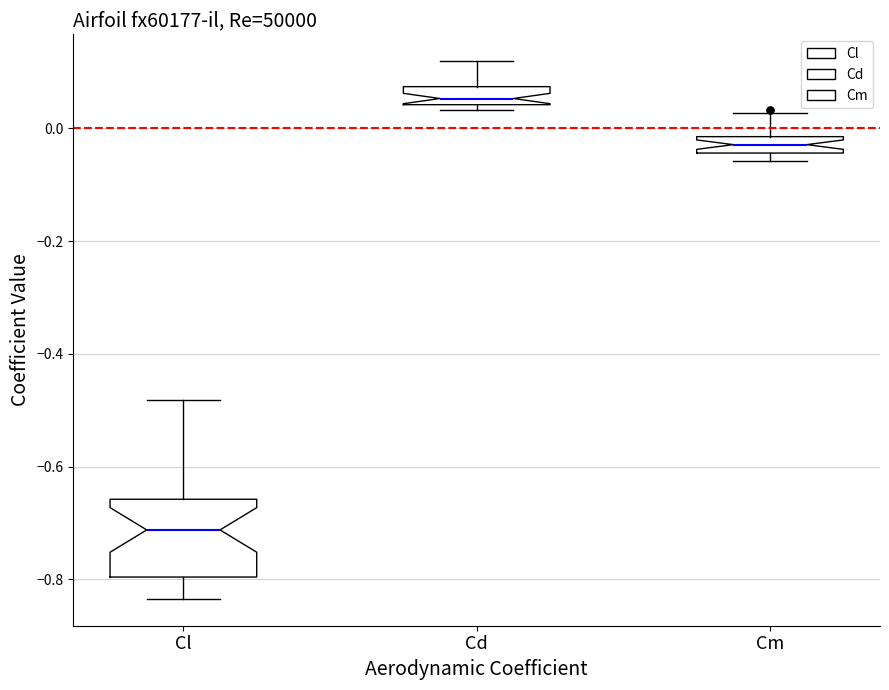

Comparing the boxes themselves (not the whiskers), which one is the tallest?

Cl